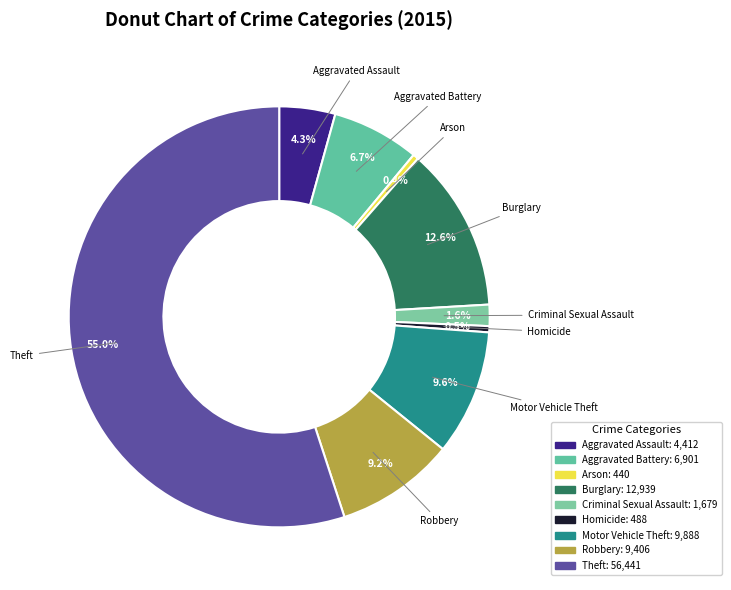

Is there any slice that represents more than half of the pie?

Yes